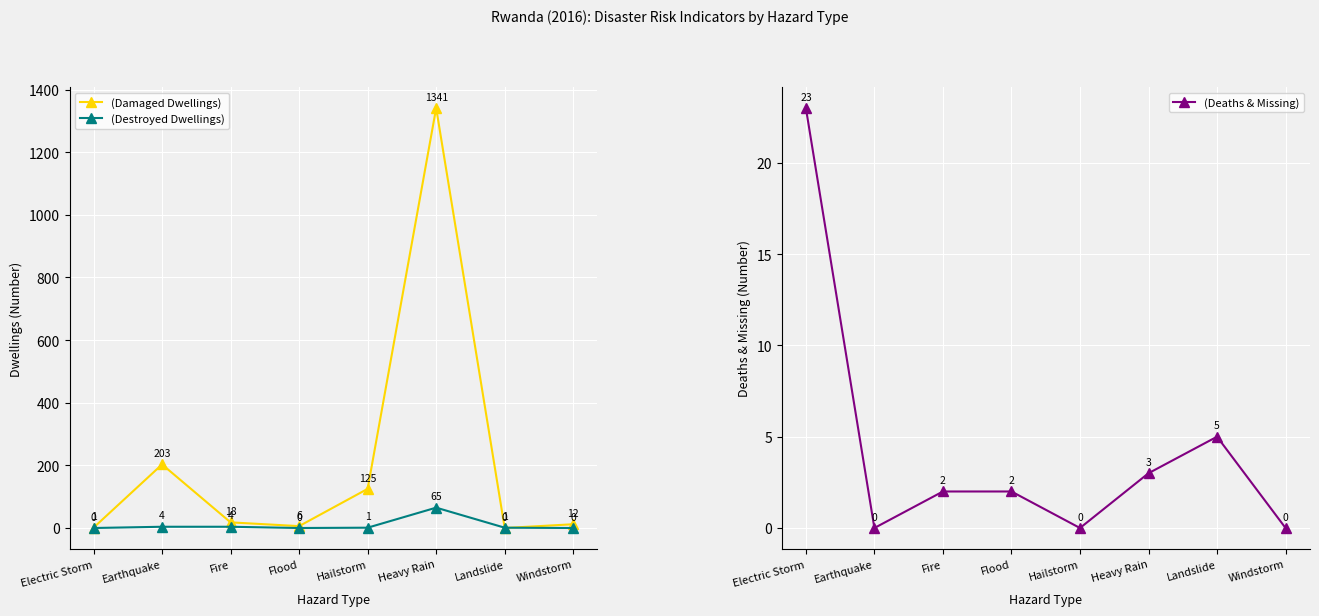

What position from the right is Windstorm?

1